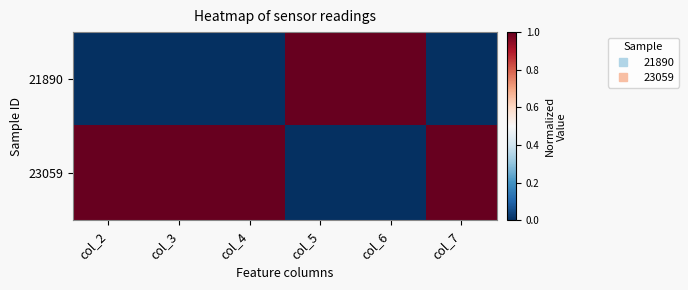

Reading left to right, what are all the values shown in this chart?

21890: col_2=0	col_3=0	col_4=0	col_5=1	col_6=1	col_7=0
23059: col_2=1	col_3=1	col_4=1	col_5=0	col_6=0	col_7=1